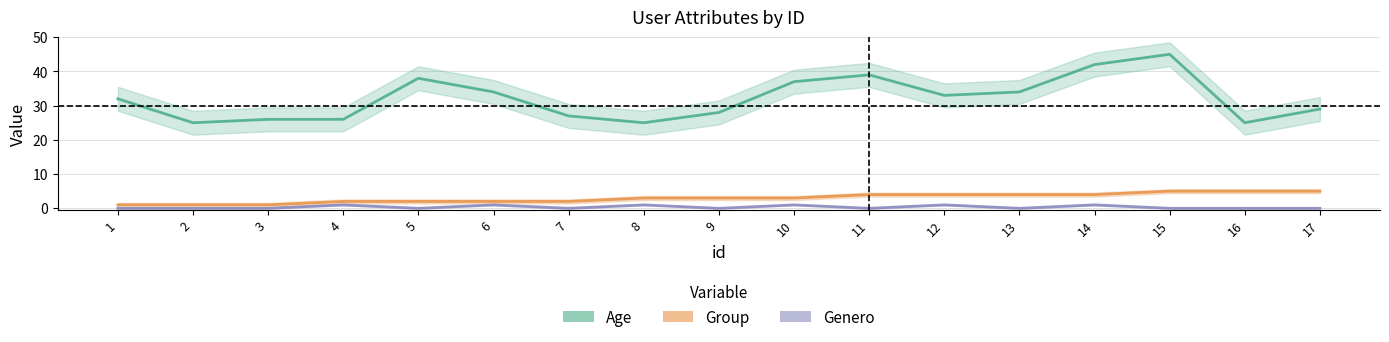

True or false: Age and Group cross at least once.

False